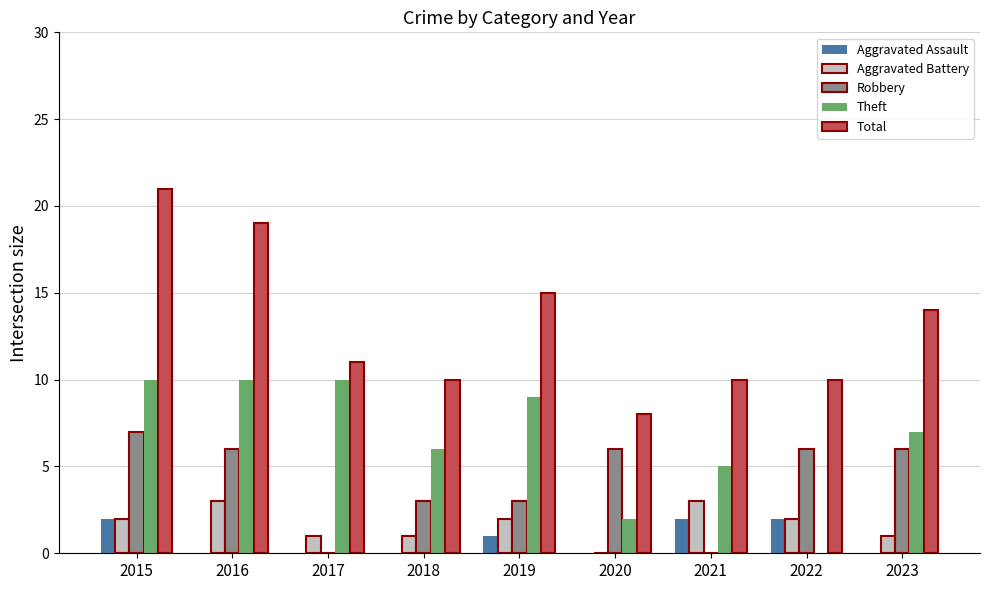

Is the value of Aggravated Assault at 2016 greater than the value of Total at 2021?

No